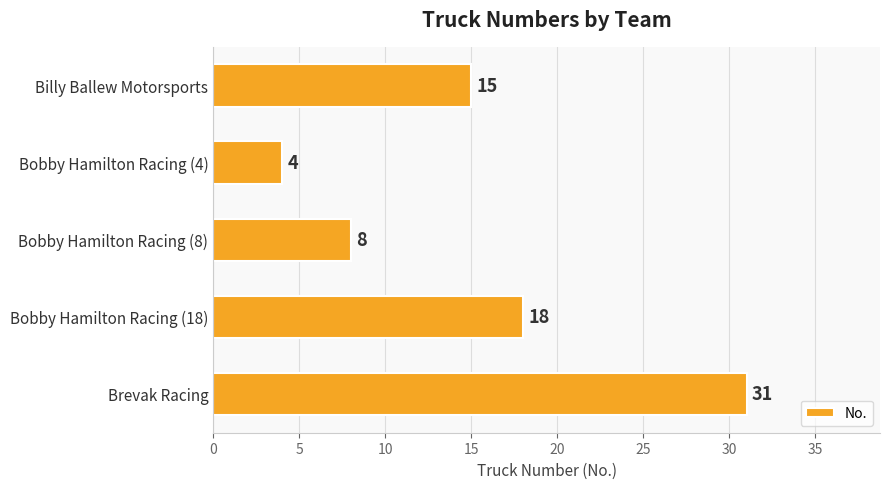

At which label is the value closest to 17?

Bobby Hamilton Racing (18)